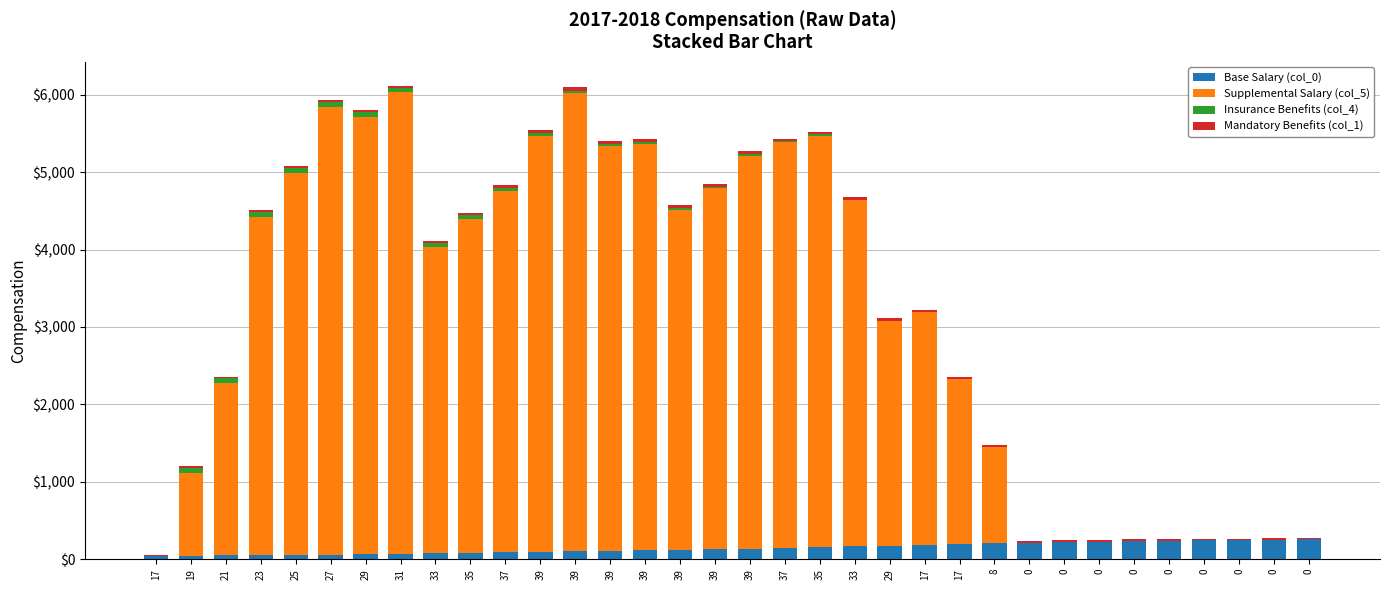

What is the difference between the maximum and second lowest values in the Supplemental Salary (col_5) series?

5961.9